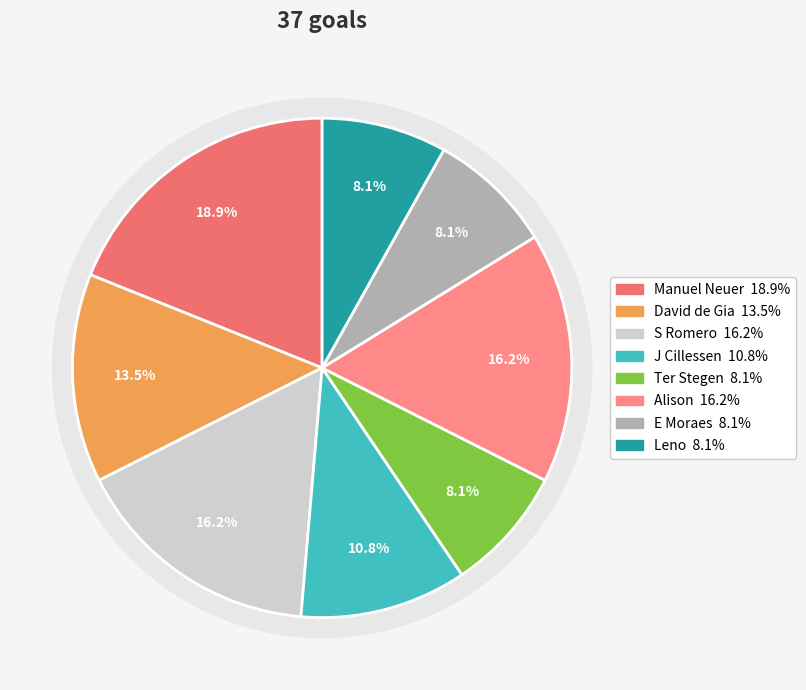

How many segments does this pie chart have?

8